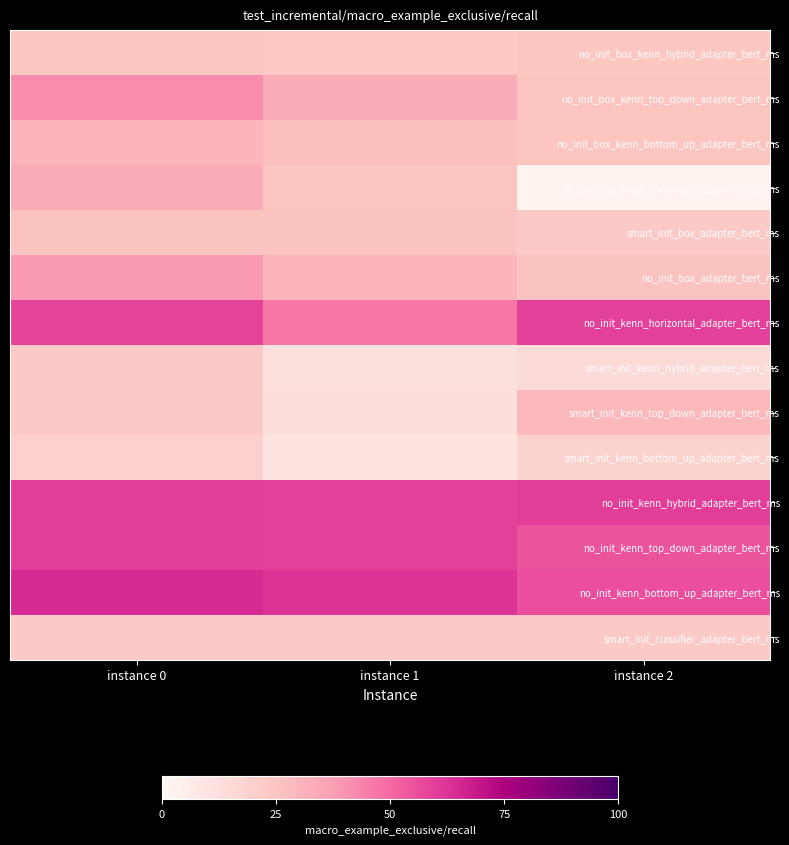

Between instance 1 and instance 0, which is larger?

instance 0